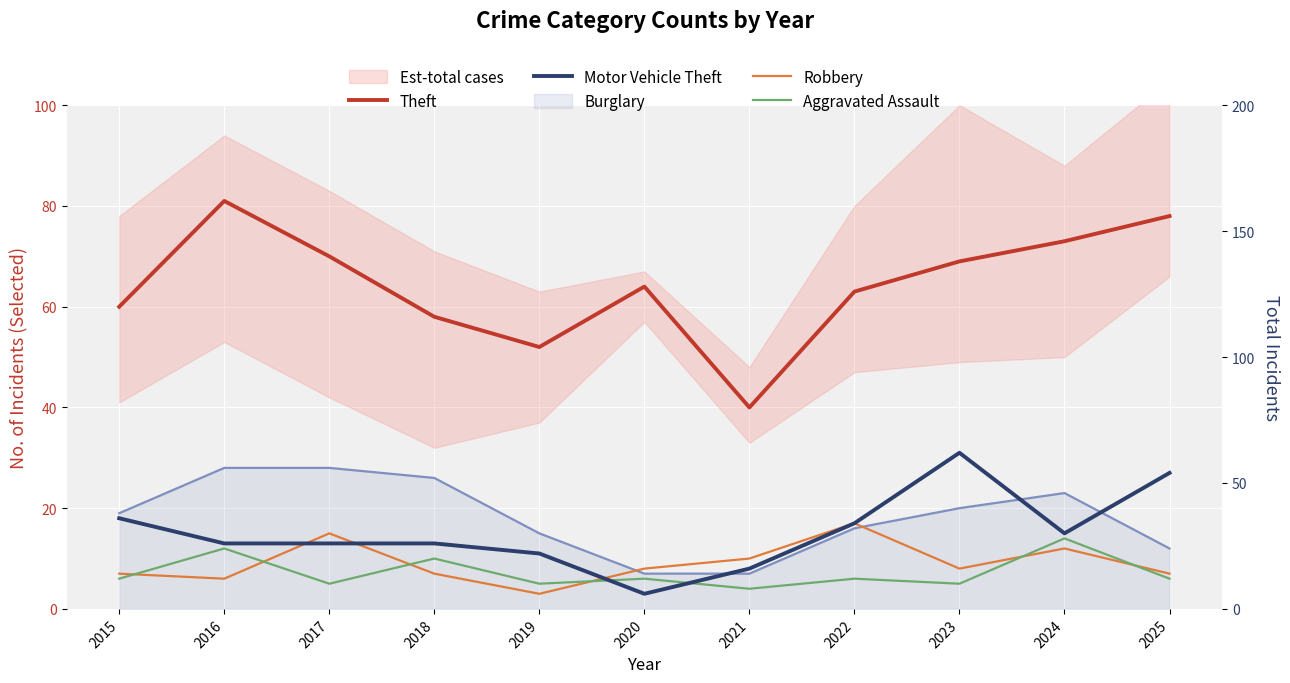

The Theft series shows 109 at 2017. True or false?

False